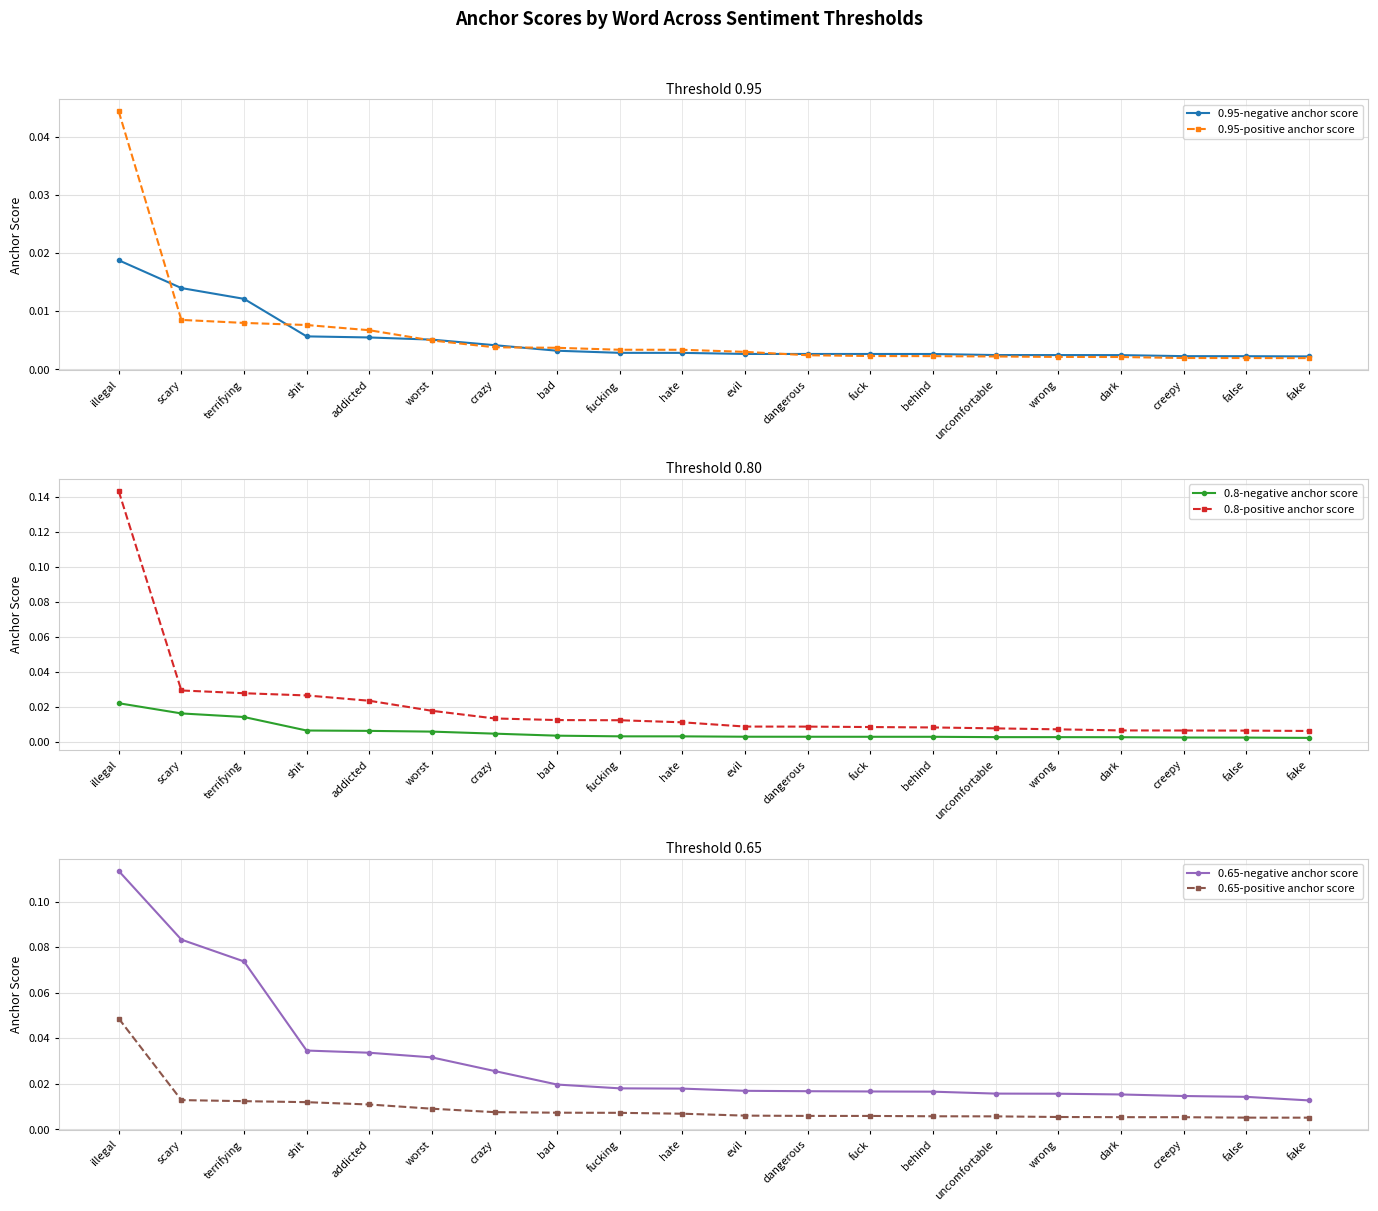

What is the label of the 16th point from the left?

wrong